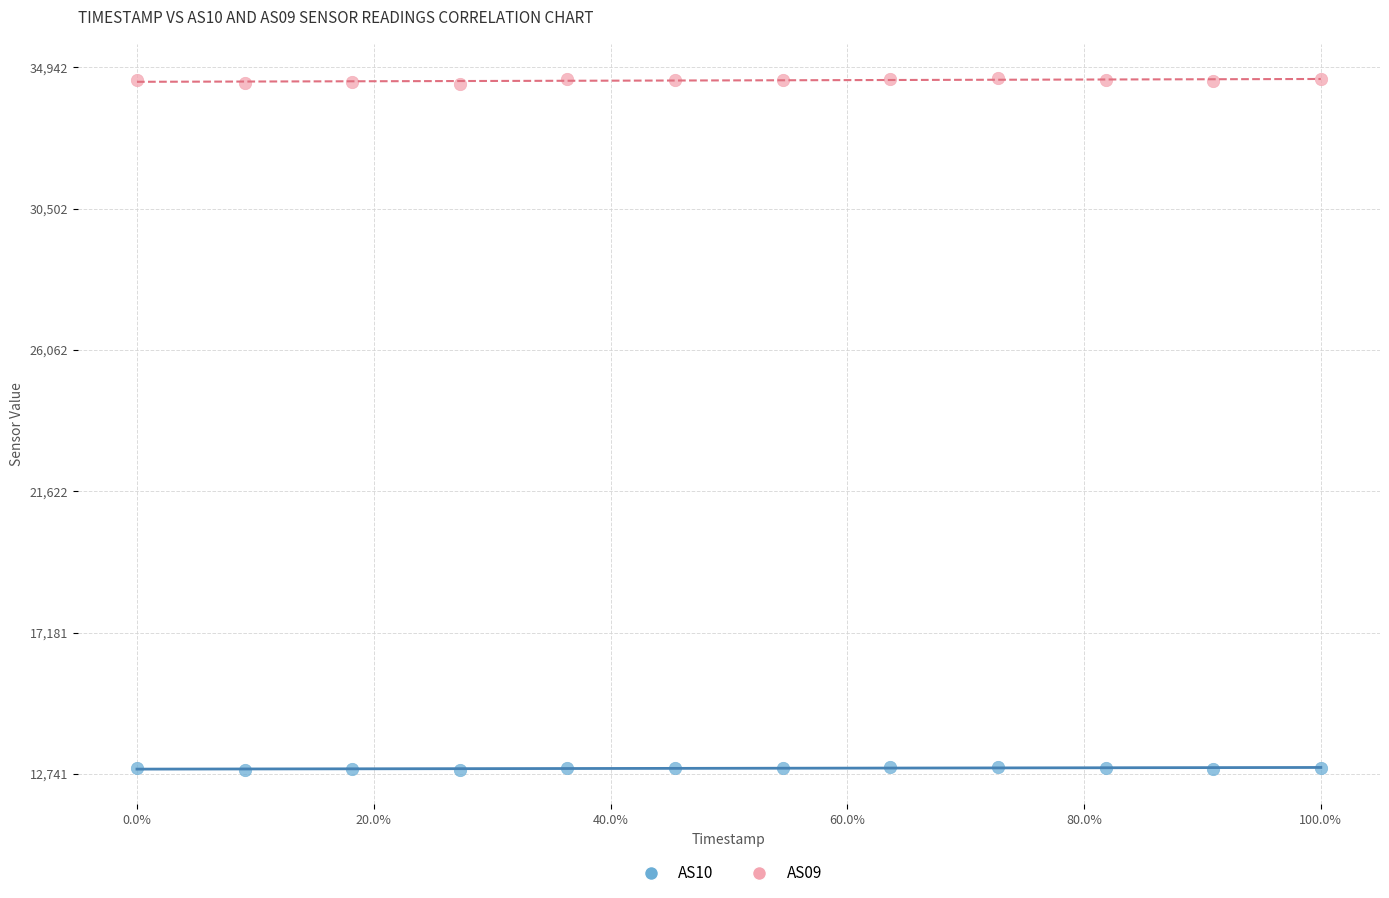

Across all data points, what is the range of Y values (max minus min)?

21726